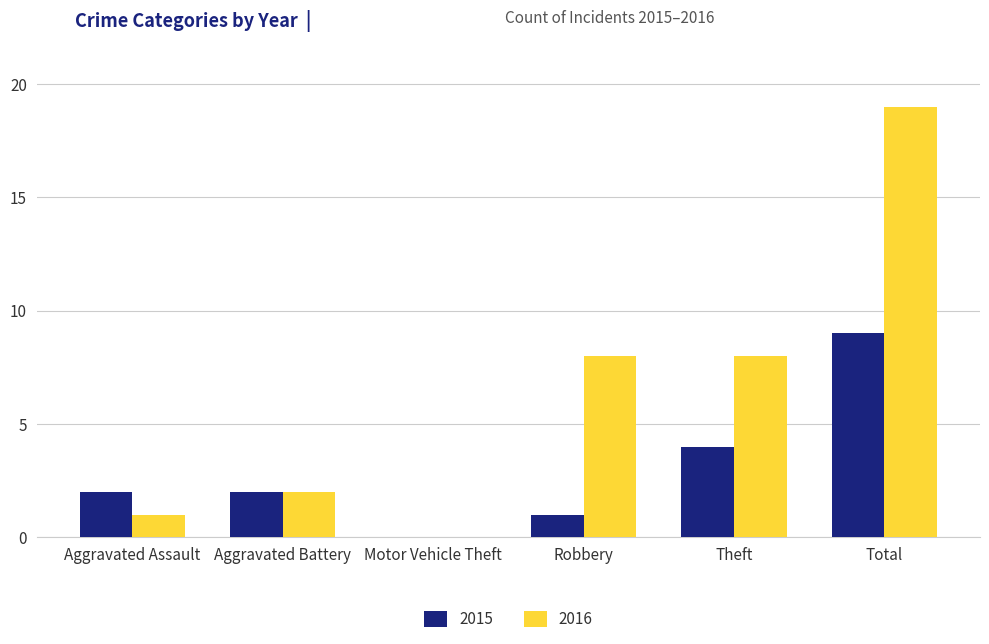

Is it true that 2016 equals 8 at Robbery?

True